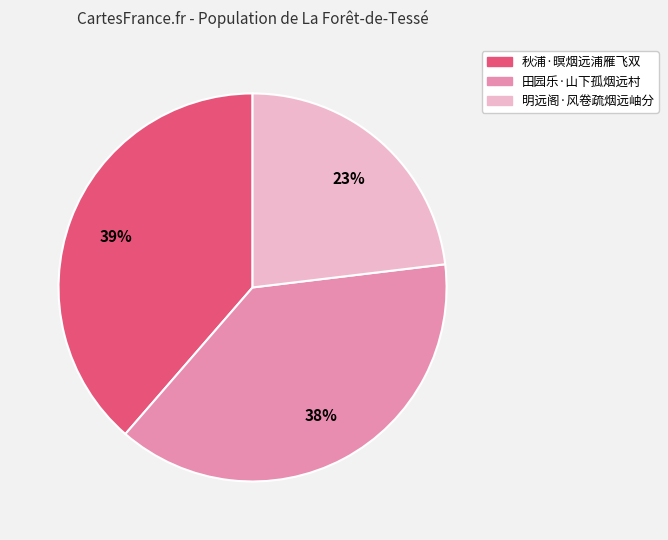

To the nearest percent, what is the difference between the largest and smallest slice percentages?

16%